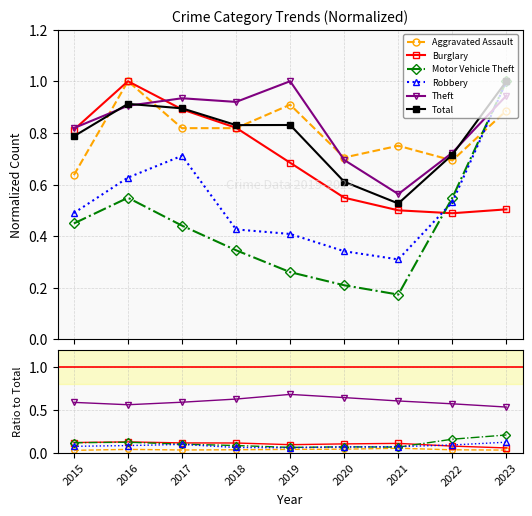

What are all the series names shown in the legend?

Aggravated Assault, Burglary, Motor Vehicle Theft, Robbery, Theft, Total